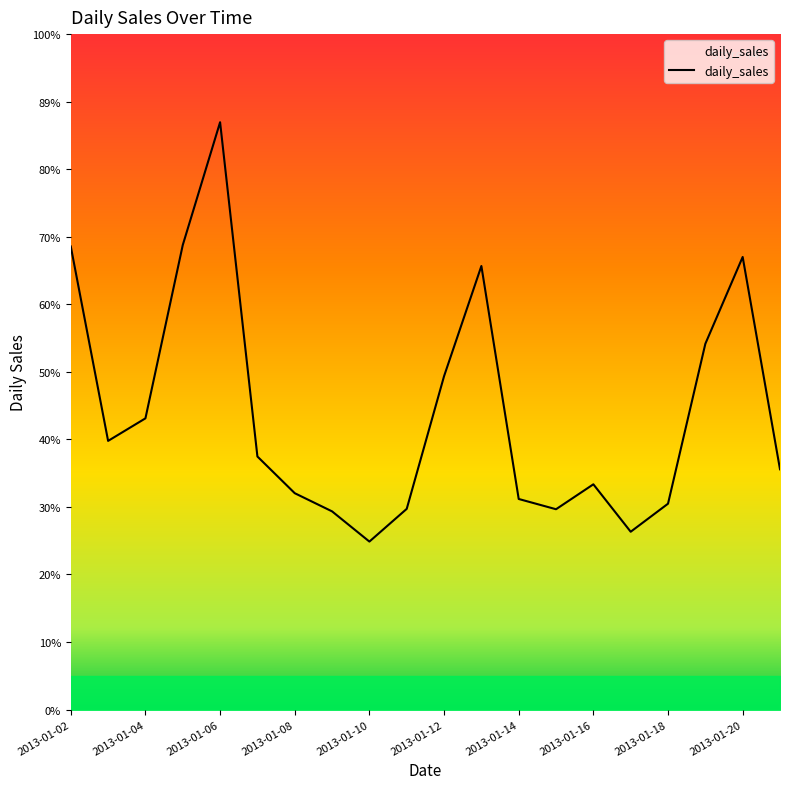

True or false: the data has more than 2 interior local peaks.

True